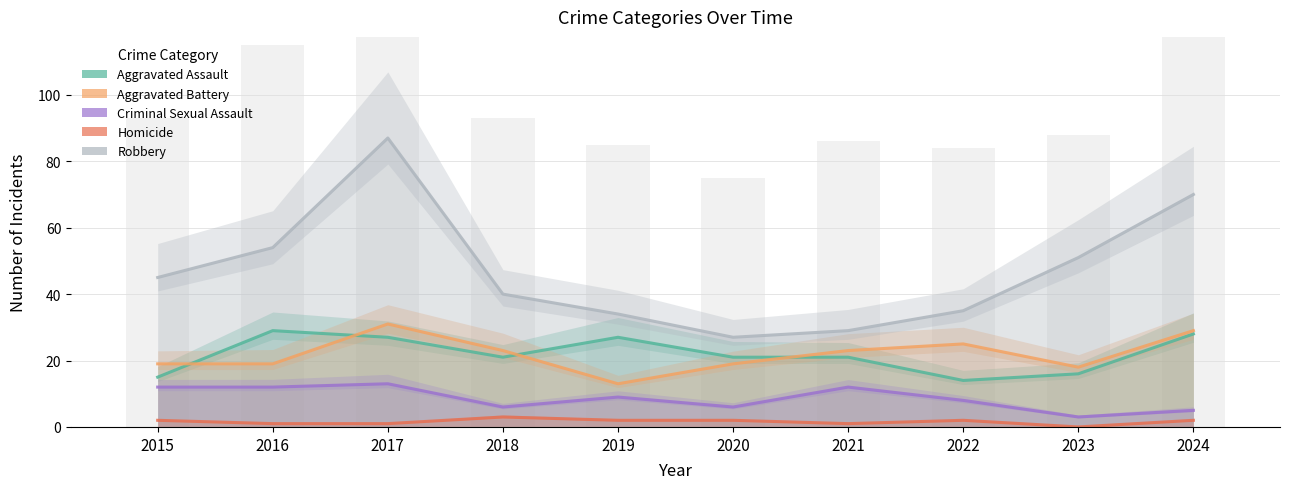

List the series in order of their peak value, lowest first.

Homicide, Criminal Sexual Assault, Aggravated Assault, Aggravated Battery, Robbery